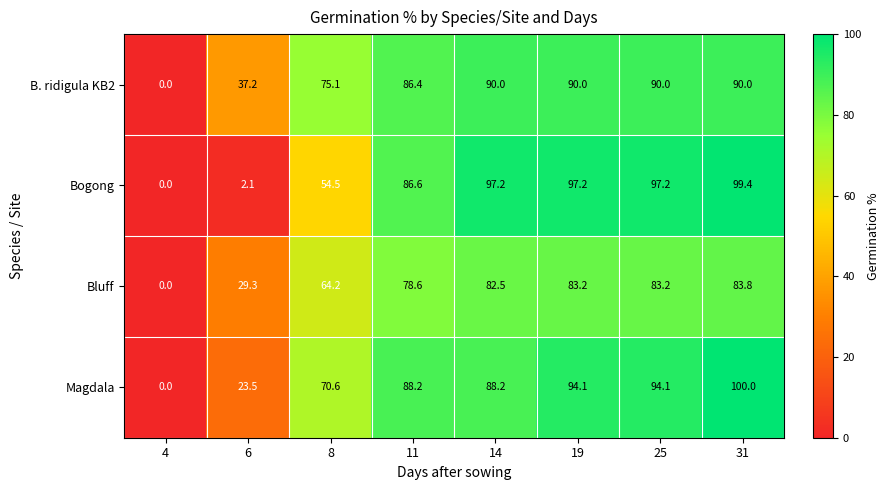

At which label is Magdala closest to 50?

8